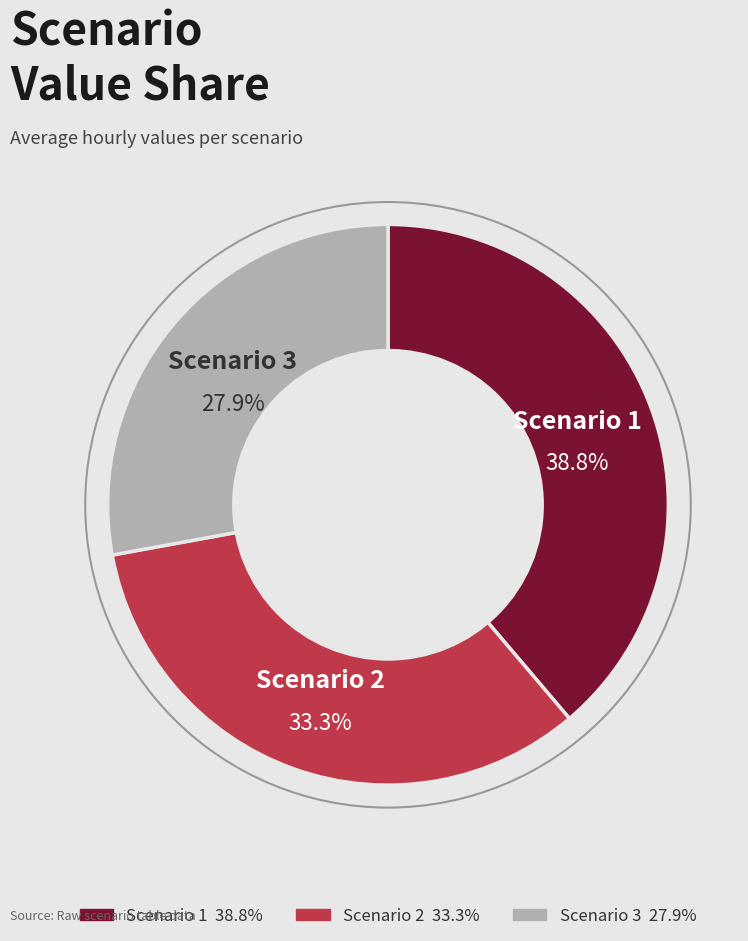

How many segments does this pie chart have?

3